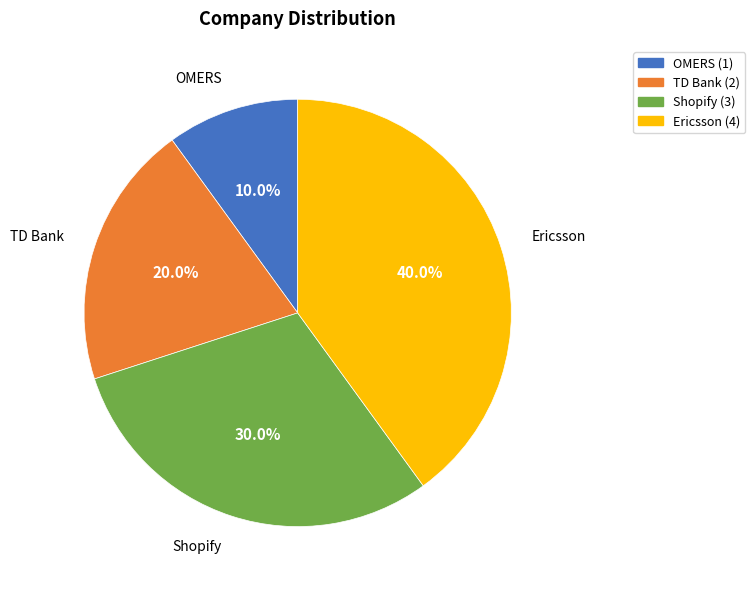

What percentage is the TD Bank slice, to the nearest percent?

20%